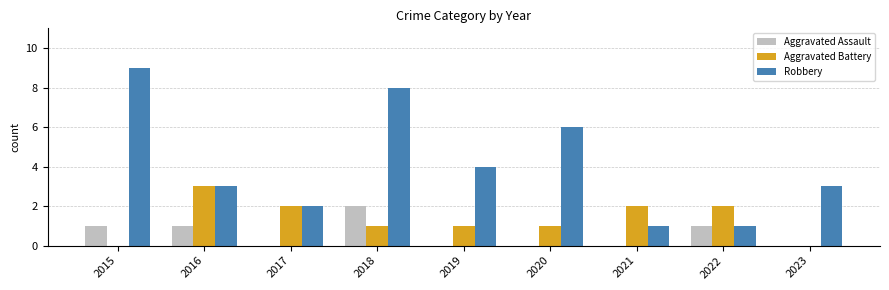

Does the chart contain stacked bars?

No